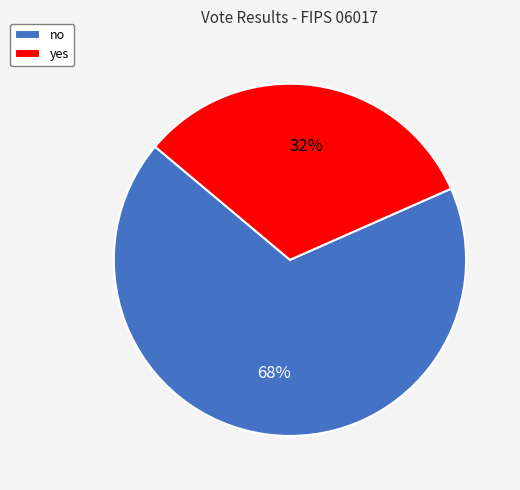

Count the number of slices in the pie.

2